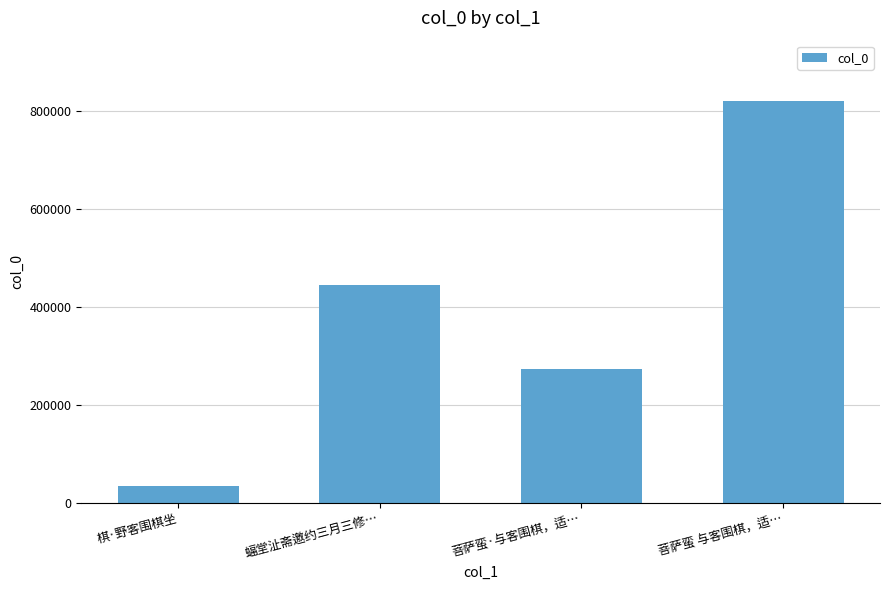

Which category has the lowest value across all series?

棋·野客围棋坐